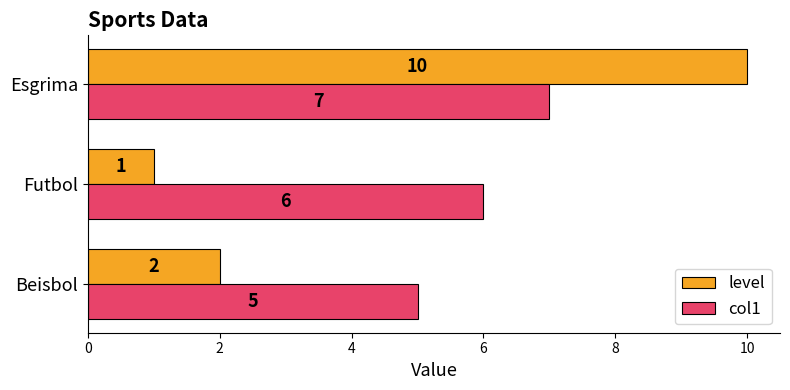

The value of level at Esgrima is 10. True or false?

True